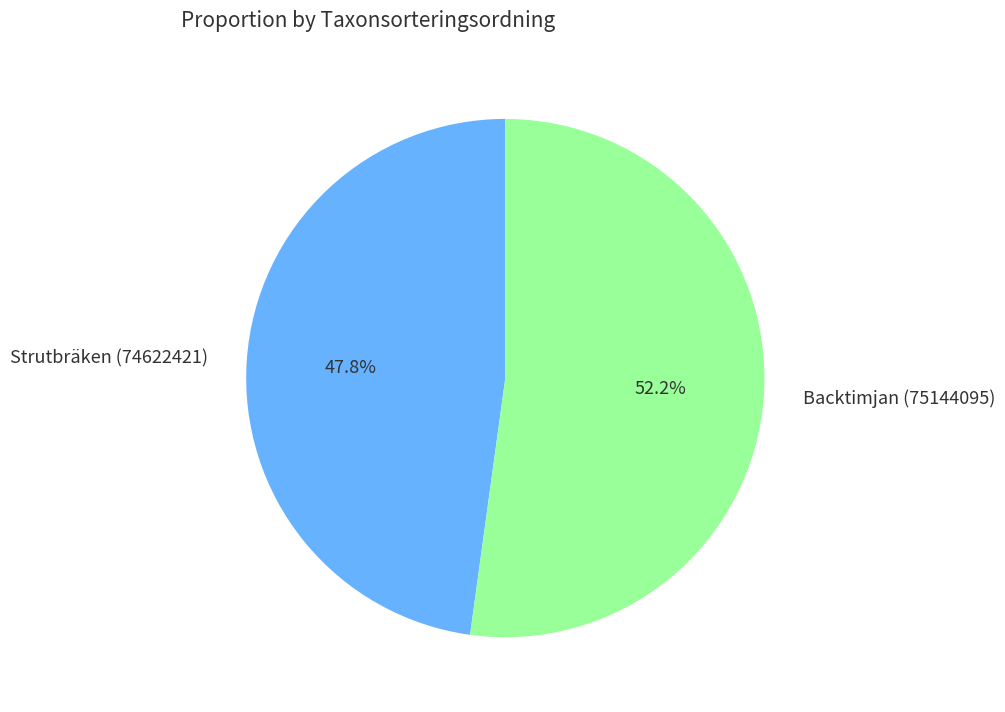

What is the smallest slice in the pie chart?

Strutbräken (74622421)